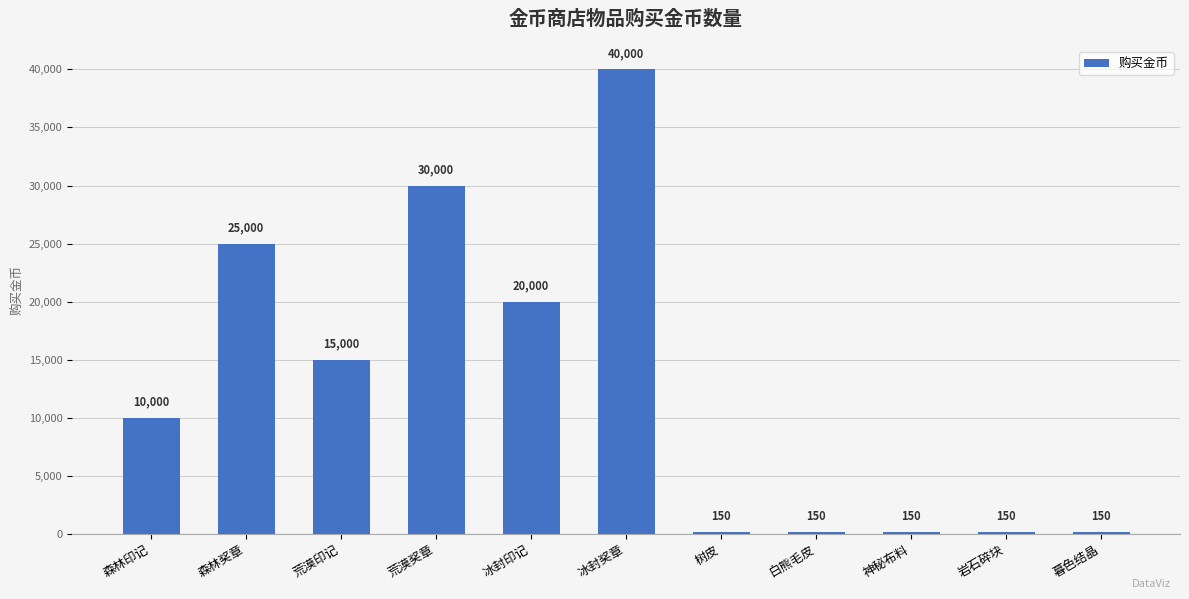

What is the sum of all values?

140750